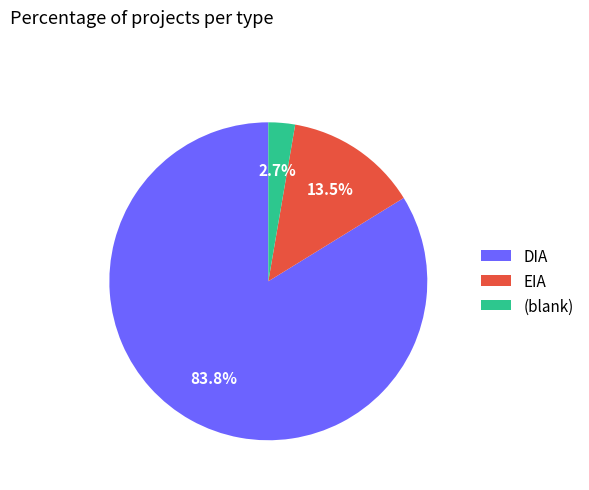

Rank the categories by value from lowest to highest.

(blank), EIA, DIA